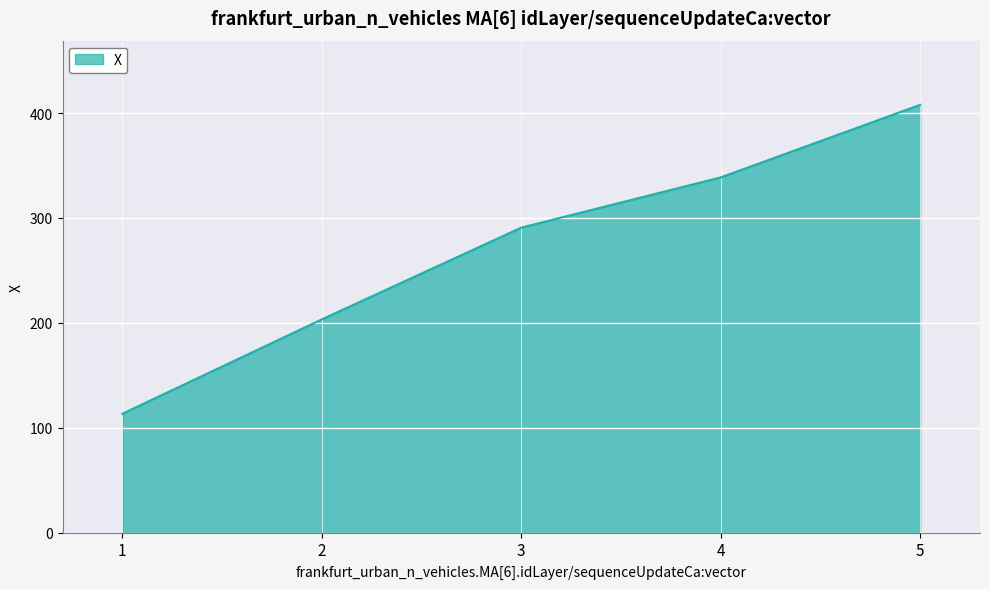

The value at 1 is 33.1. True or false?

False